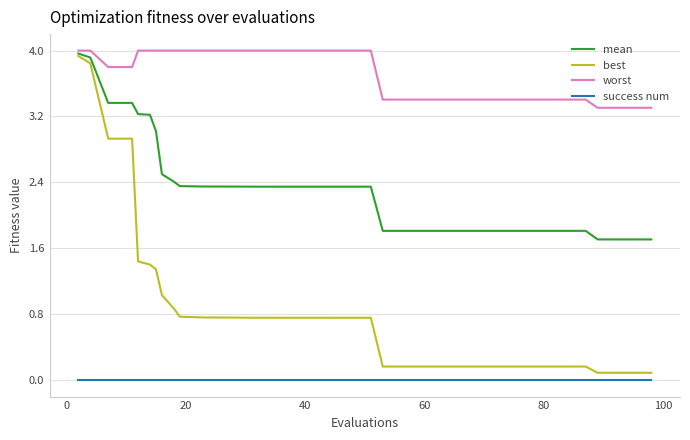

Rank the series by their average value, from highest to lowest.

worst, mean, best, success num